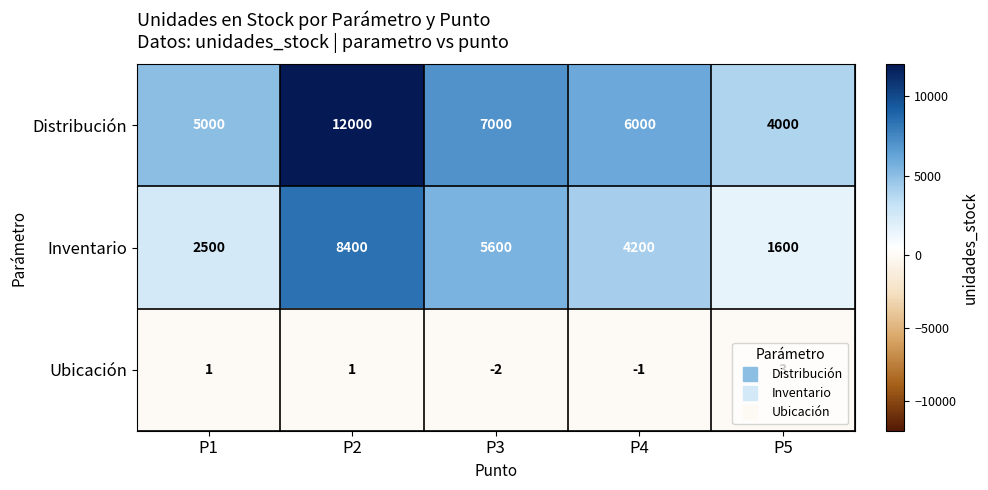

What is the sum of all Distribución values?

34000